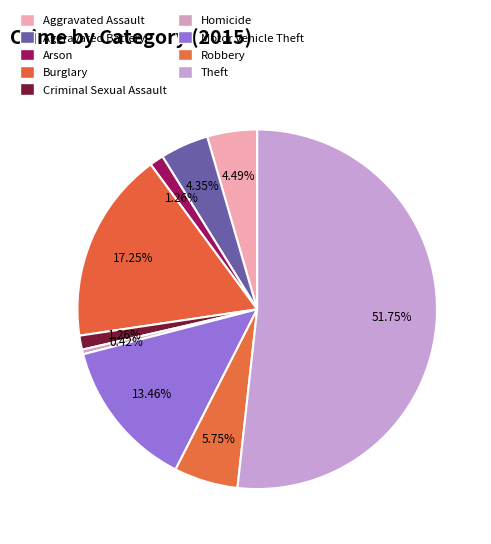

Count the number of slices in the pie.

9